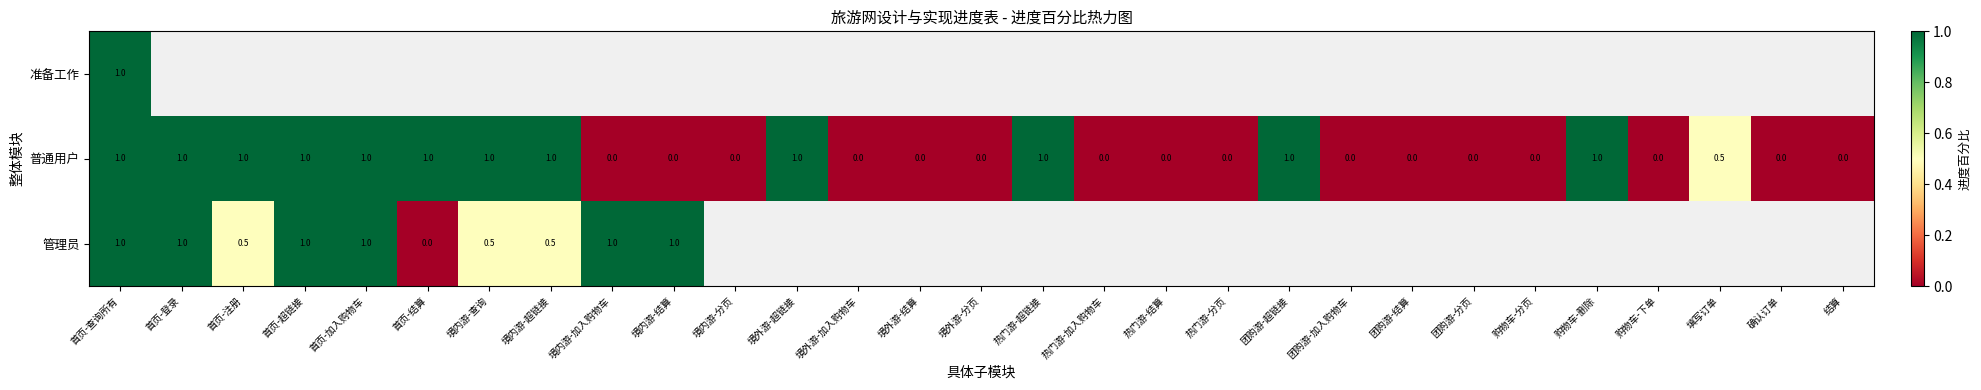

What is the difference between the maximum and second lowest values in the 普通用户 series?

1.0